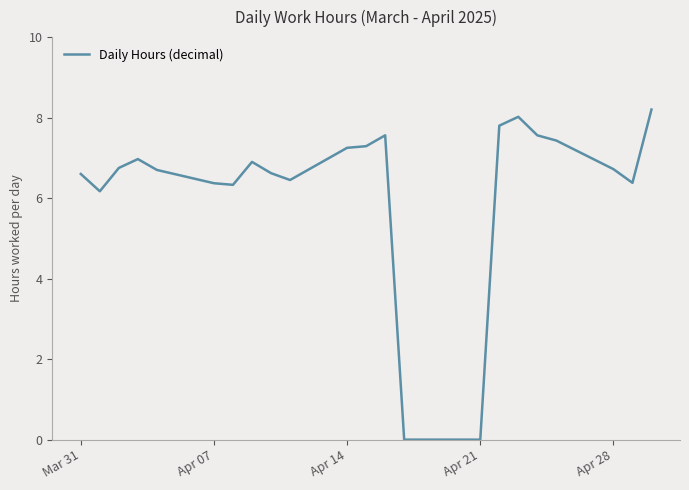

How many categories are shown in the chart?

22